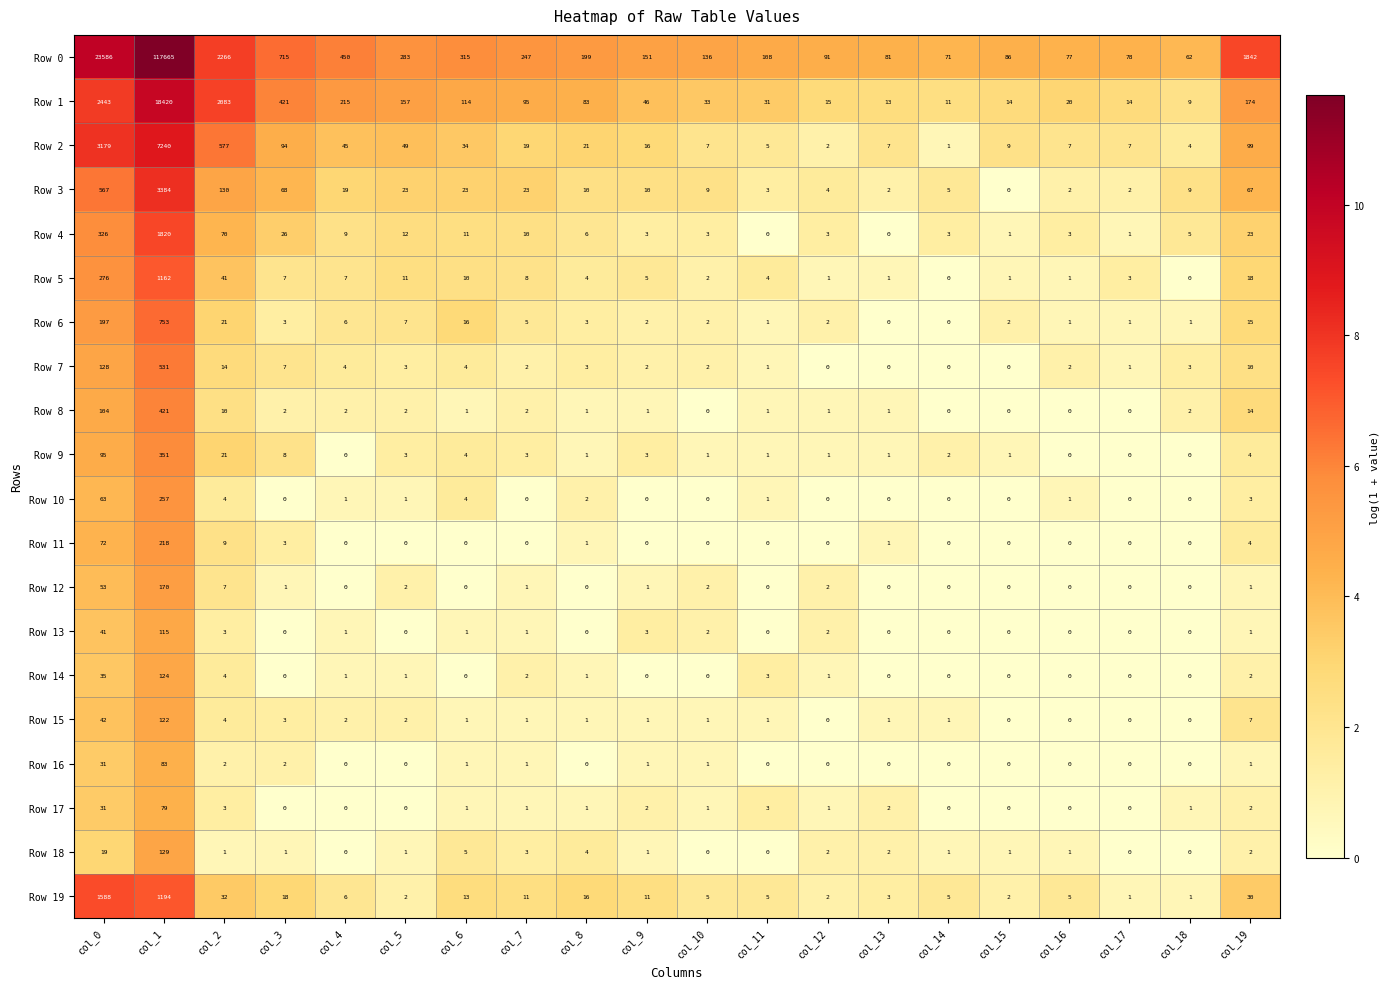

What is the sum of all Row 3 values?

4360